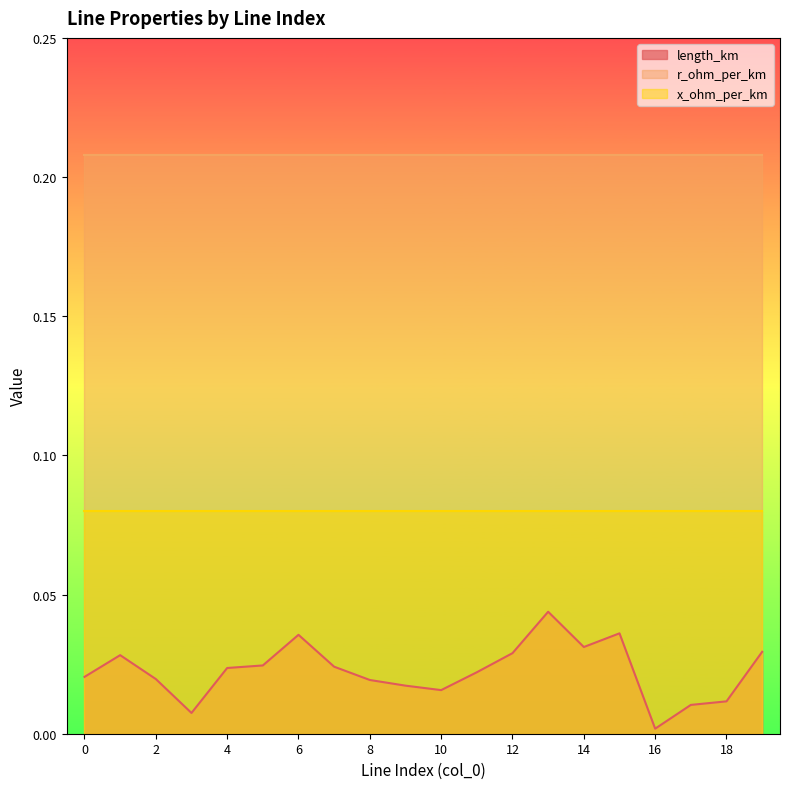

True or false: x_ohm_per_km and r_ohm_per_km cross at least once.

False